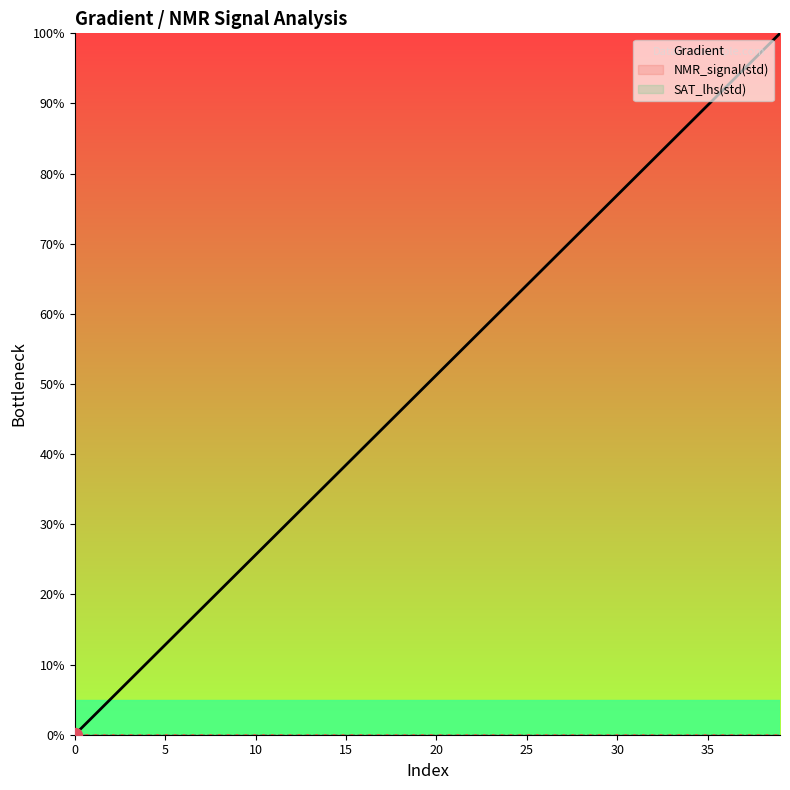

What is the greatest value displayed?

100.0